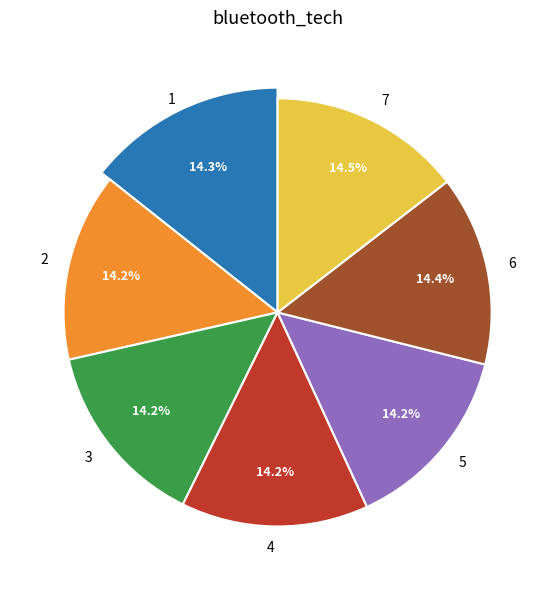

Is the sum of 2 and 5 greater than half?

No